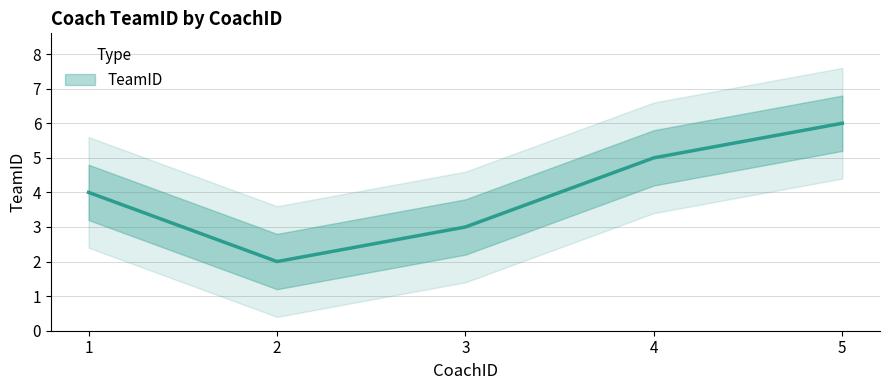

At which category does the data reach its first local valley?

2